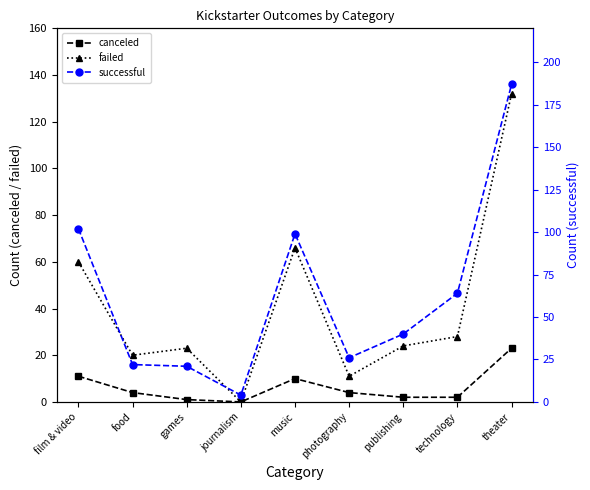

What is the highest value of the canceled series?

23